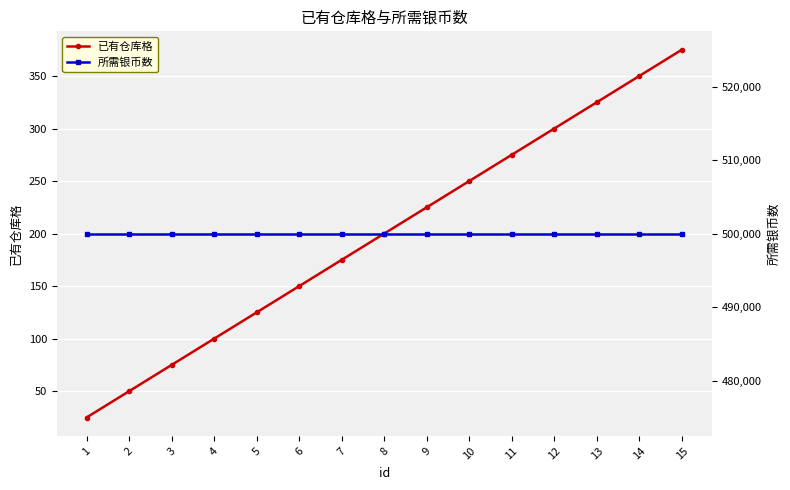

What are all the series names shown in the legend?

已有仓库格, 所需银币数